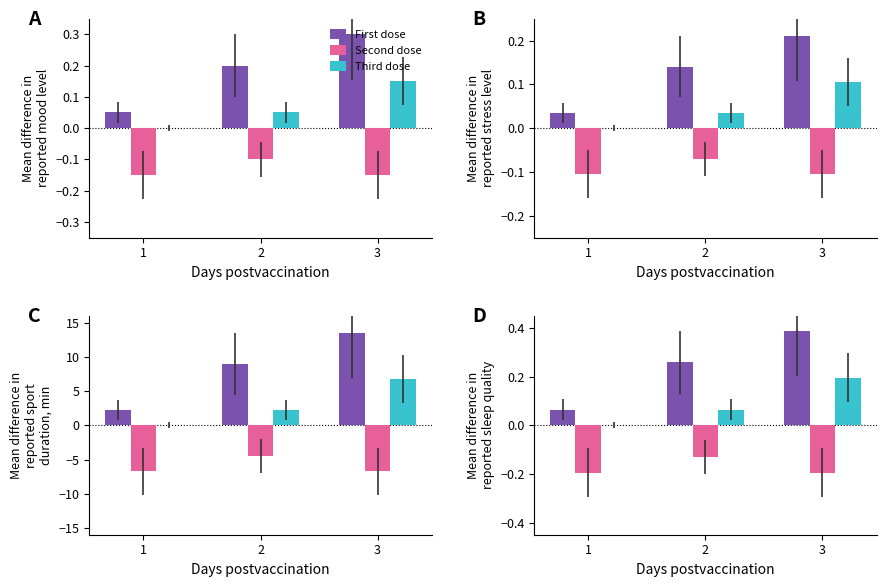

What is the total value across all series at 2?

0.2